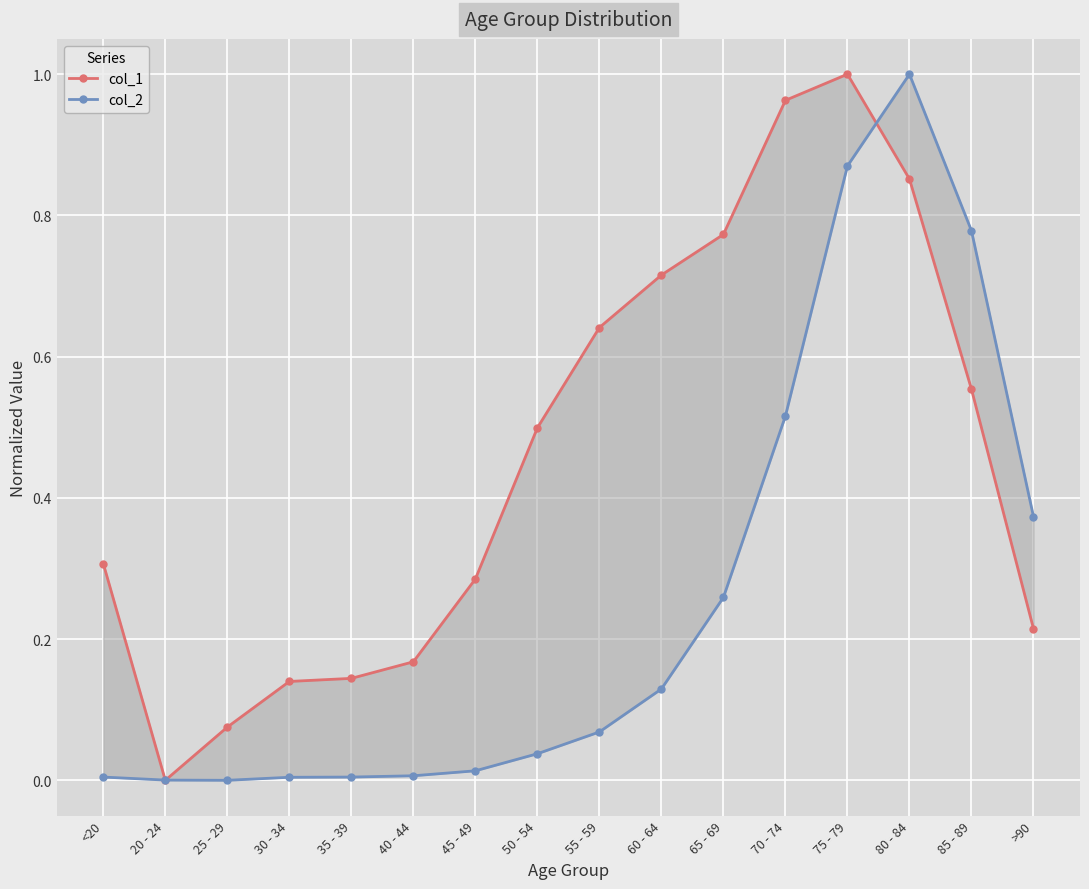

At how many categories does at least one series exceed 0?

16